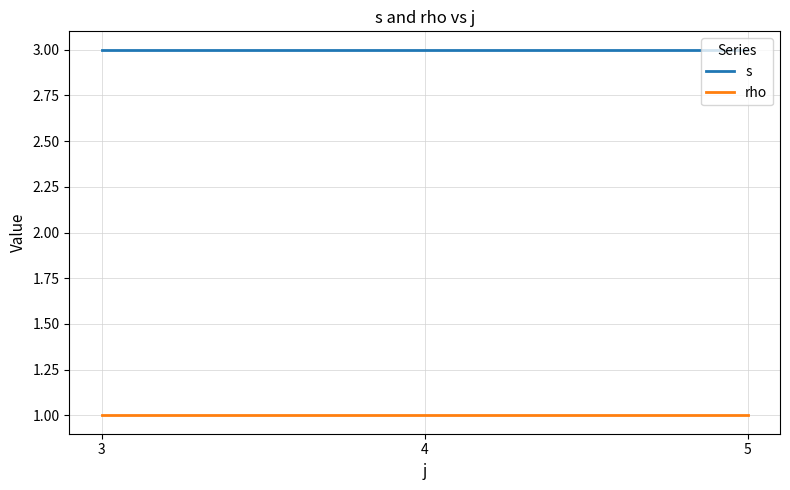

True or false: s has a value of 3 at 5.

True